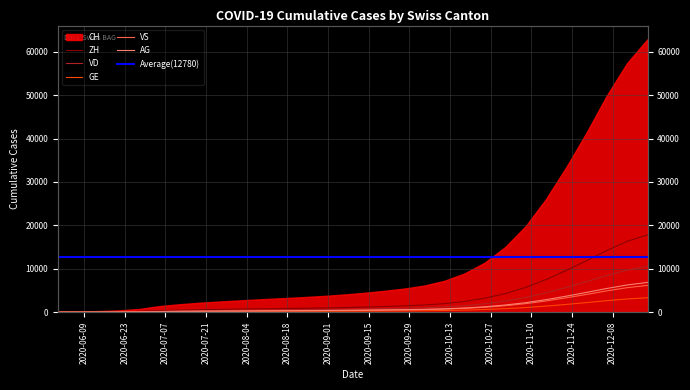

What is the value of the GE point at the 15th from the left?

365